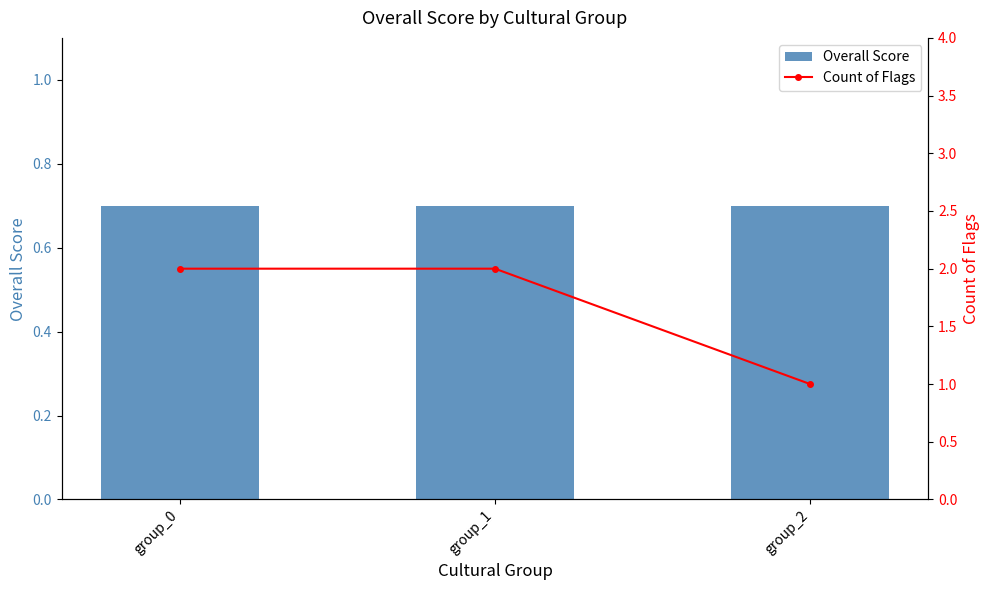

What is the minimum value shown in the chart?

0.7